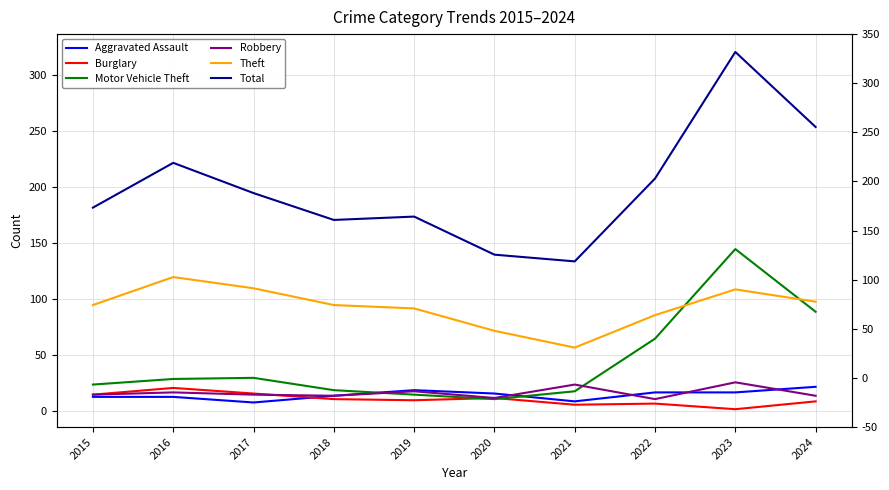

At how many categories does at least one series exceed 208?

3